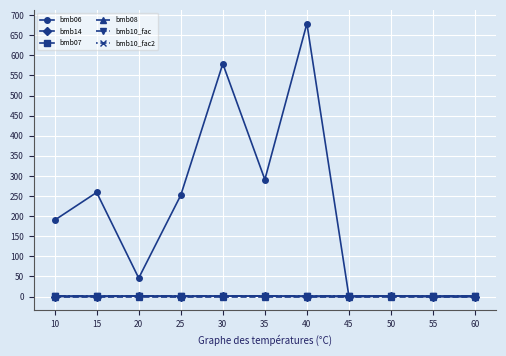

The bmb06 series shows 135.3 at 20. True or false?

False